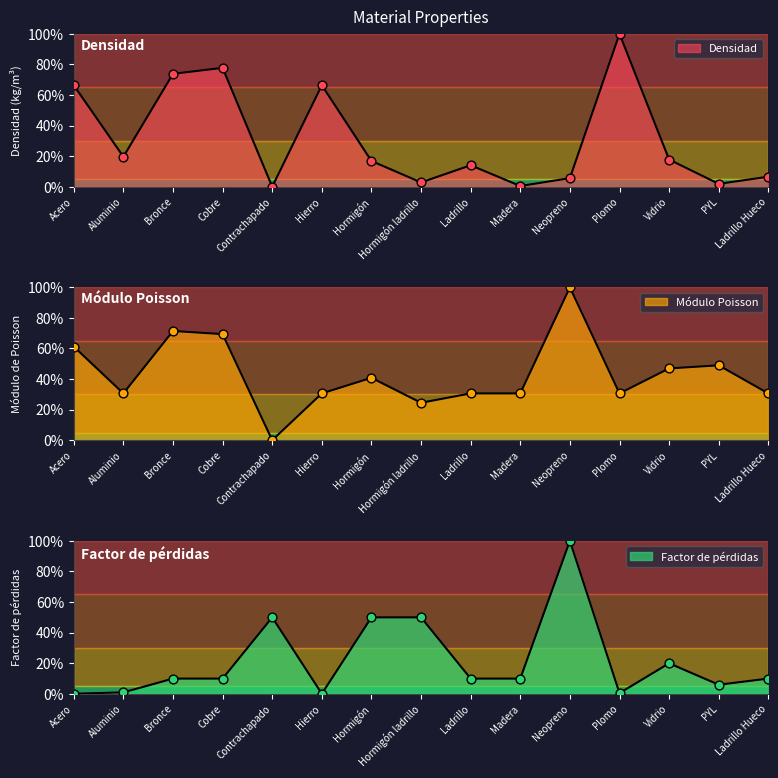

Which series has the largest total across all categories?

Módulo Poisson